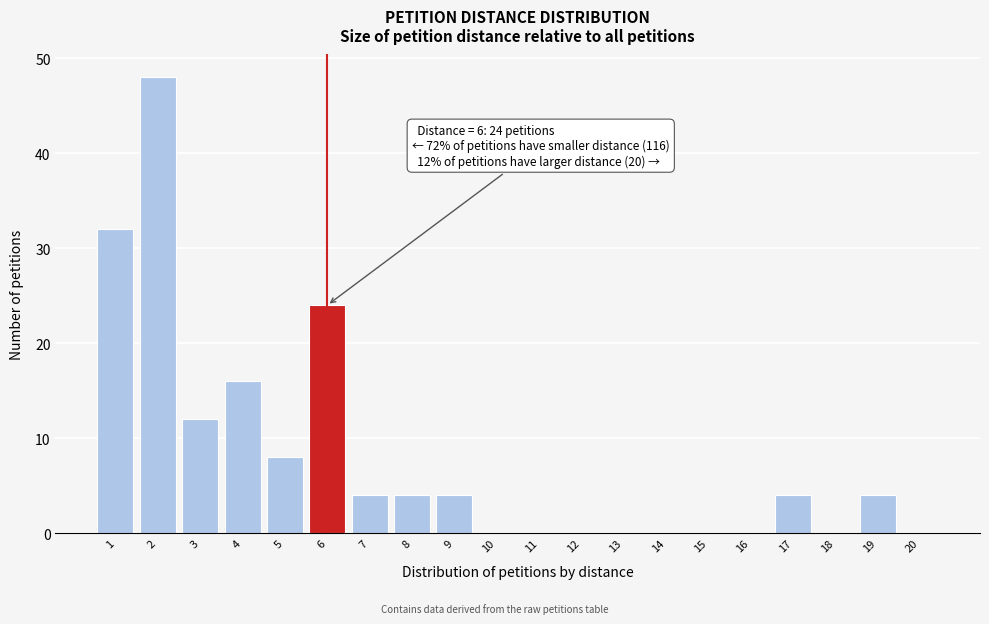

Over which range of the x-axis is the bar tallest?

1.5 to 2.5